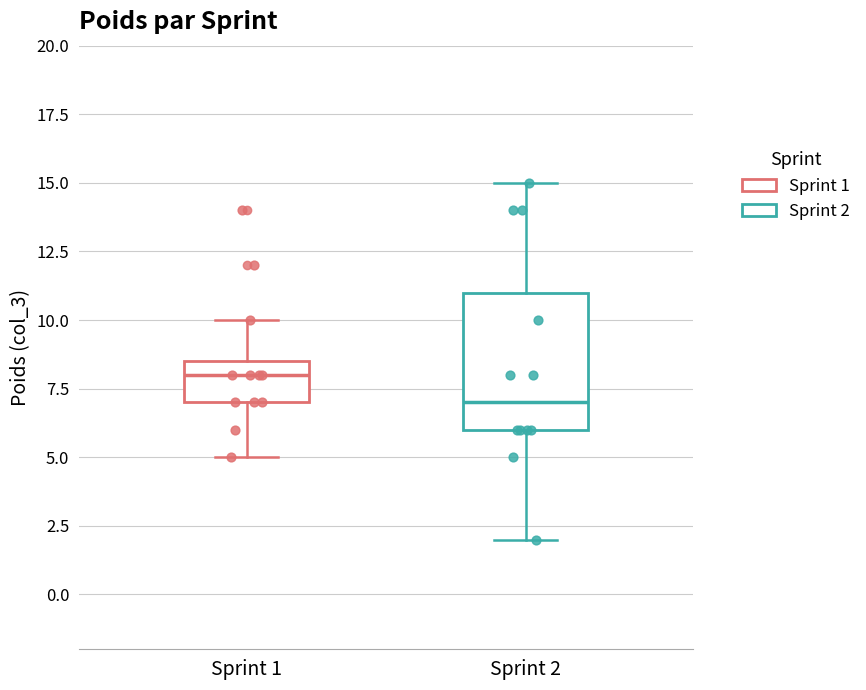

Which box is the tallest, from its lower edge to its upper edge?

Sprint 2